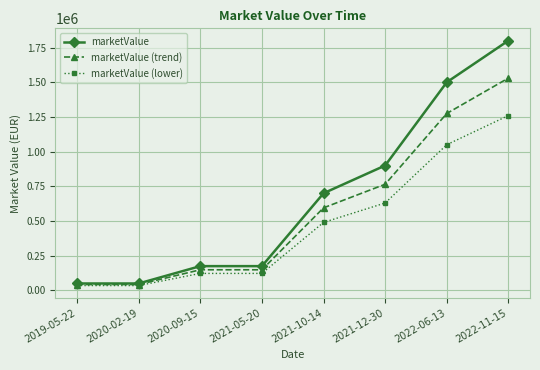

What is the spread (max minus min) of values at 2020-09-15?

52500.0